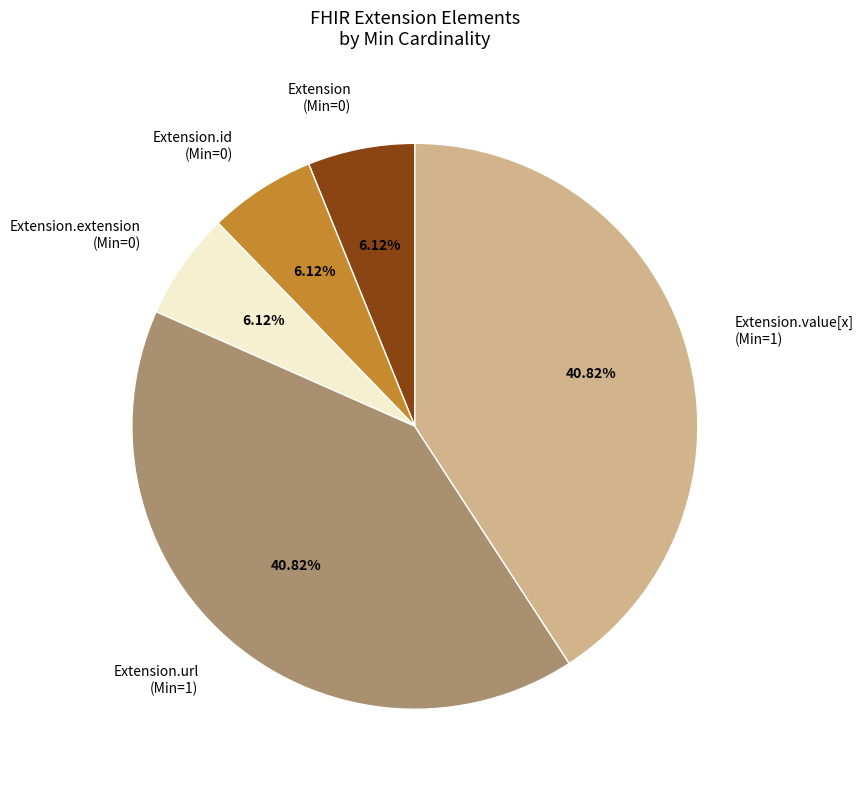

Combined, do Extension.id (Min=0) and Extension.extension (Min=0) account for over 50%?

No